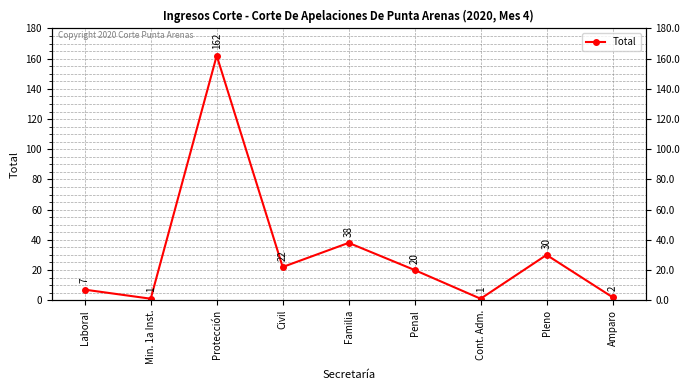

What is the change in value from Laboral to Min. 1a Inst.?

-6